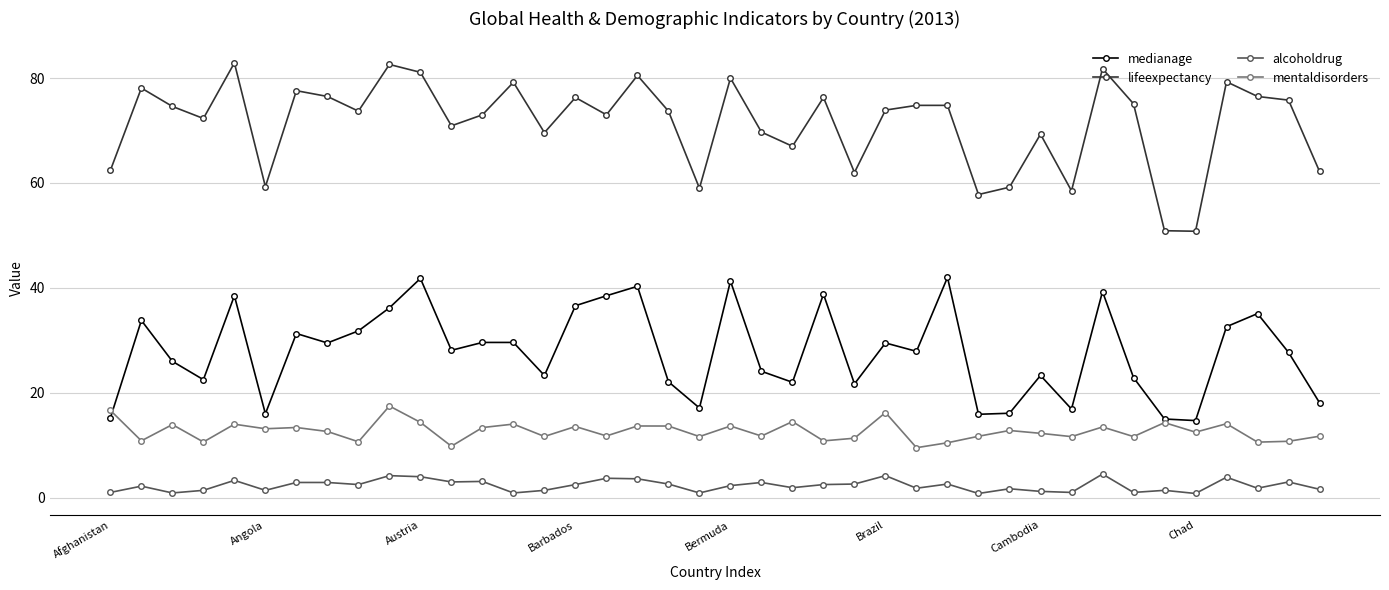

What are all the series names shown in the legend?

medianage, lifeexpectancy, alcoholdrug, mentaldisorders